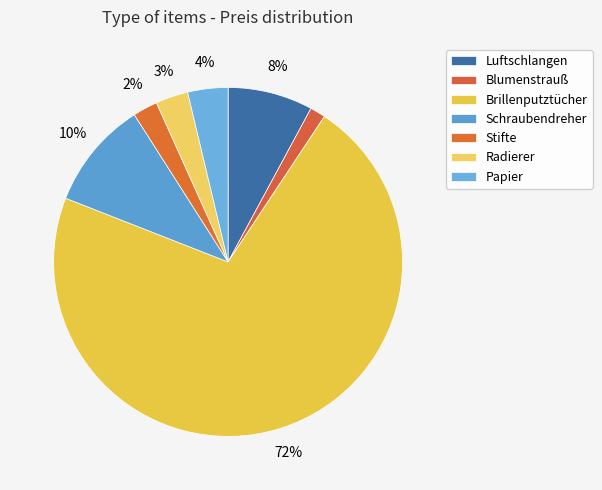

What percentage is NOT represented by Papier?

96.3%